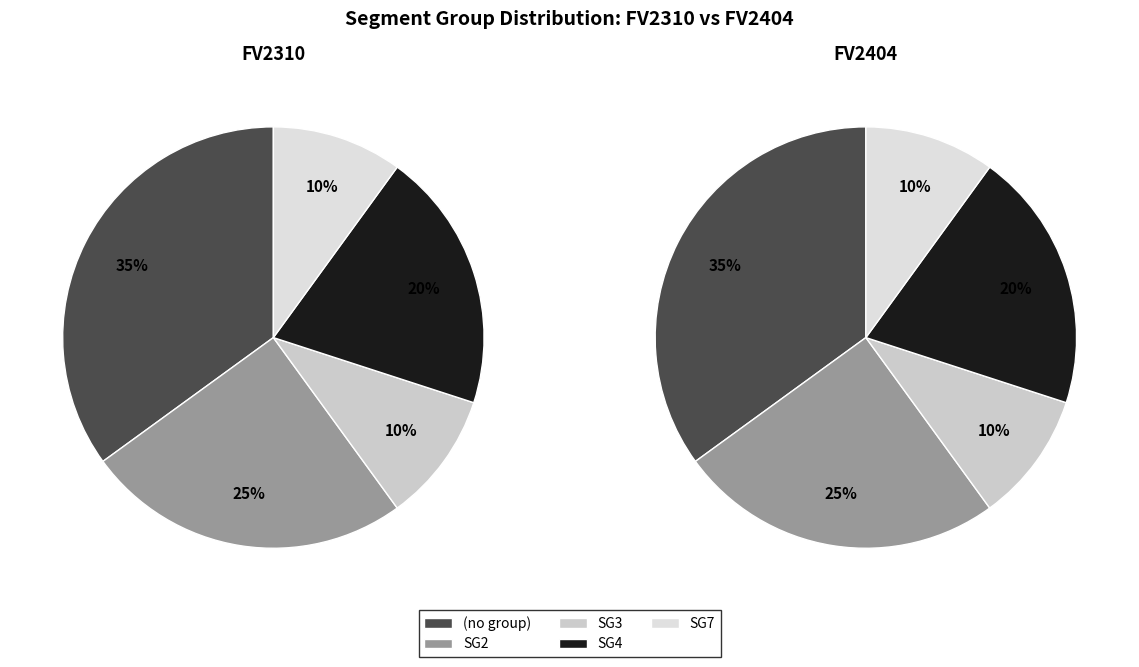

Is there any slice that represents more than half of the pie?

No